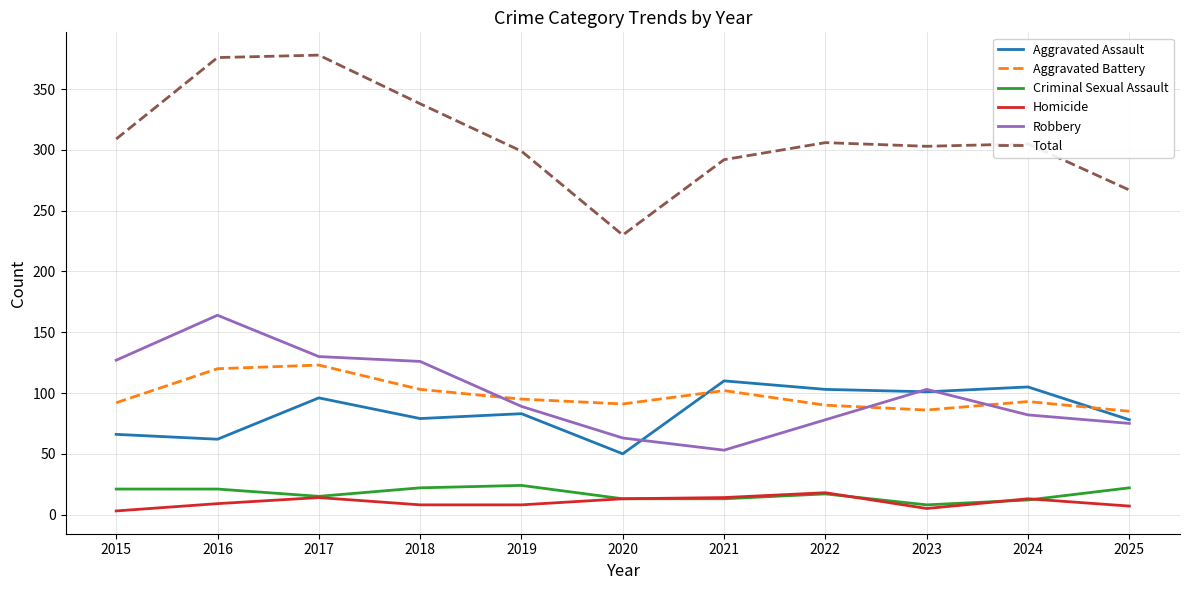

The Aggravated Battery series shows 90 at 2022. True or false?

True